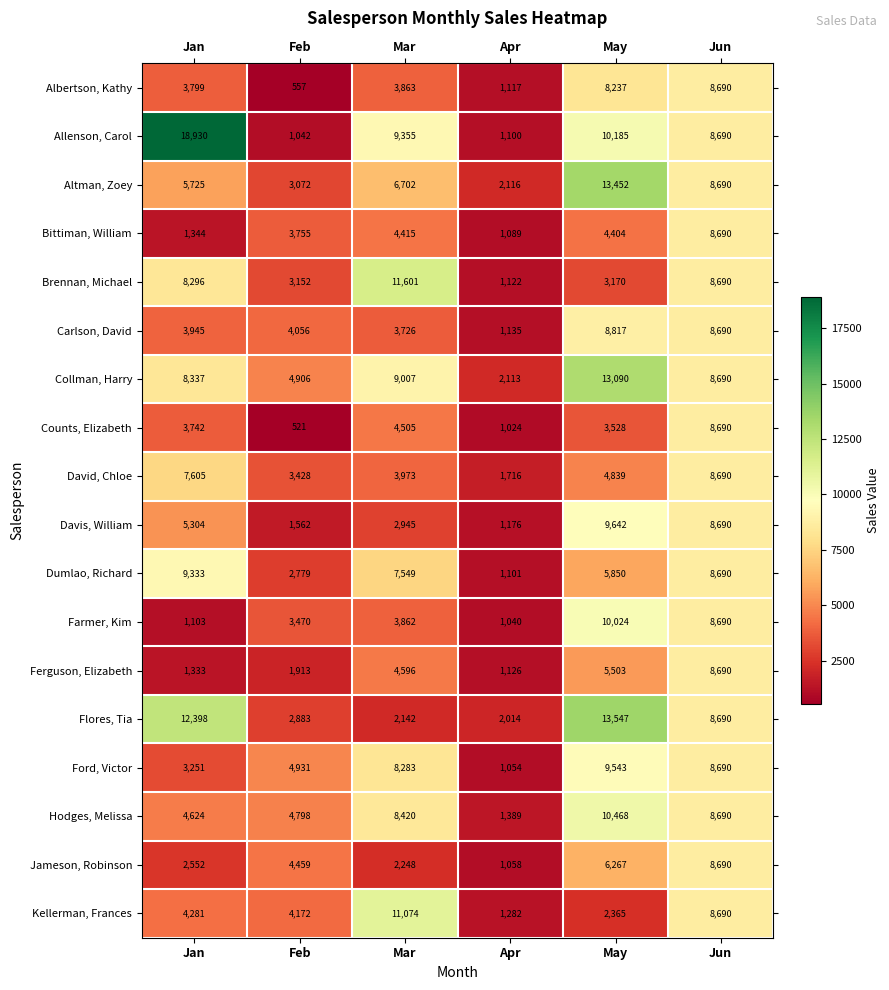

What is the minimum value shown in the chart?

521